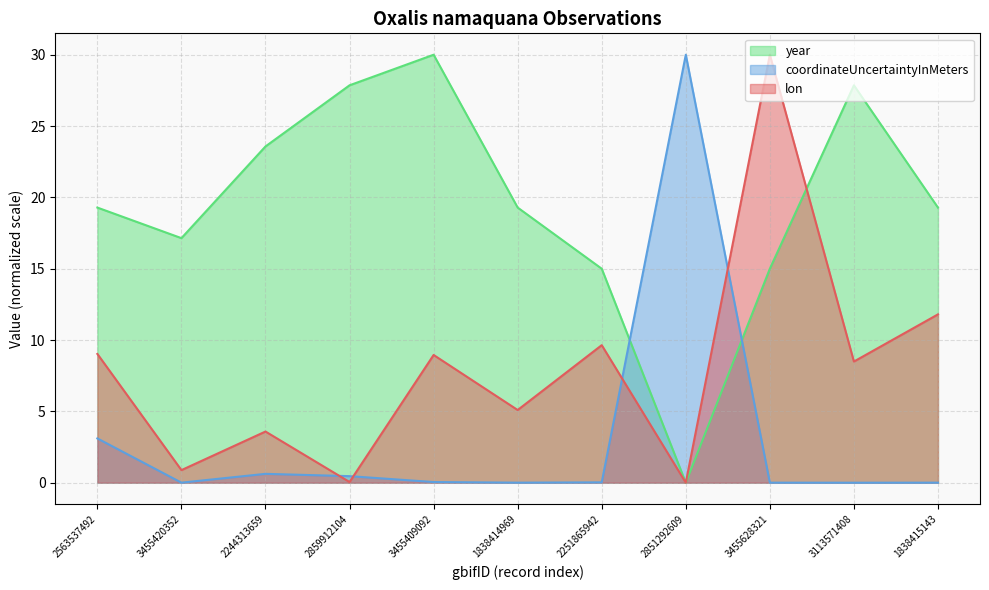

Which series ends up on top after the final intersection of lon and year?

year